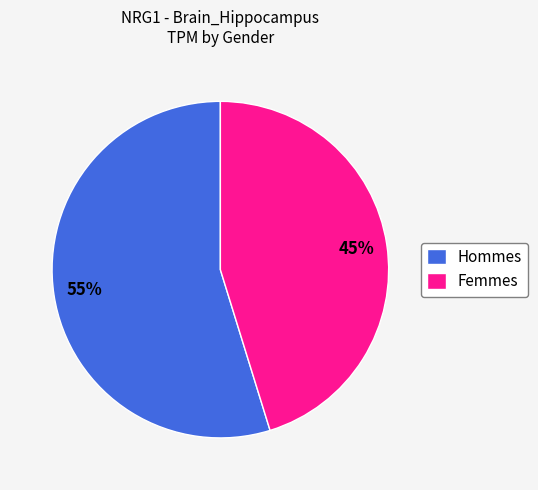

To the nearest percent, what percentage of the pie is Femmes?

45%